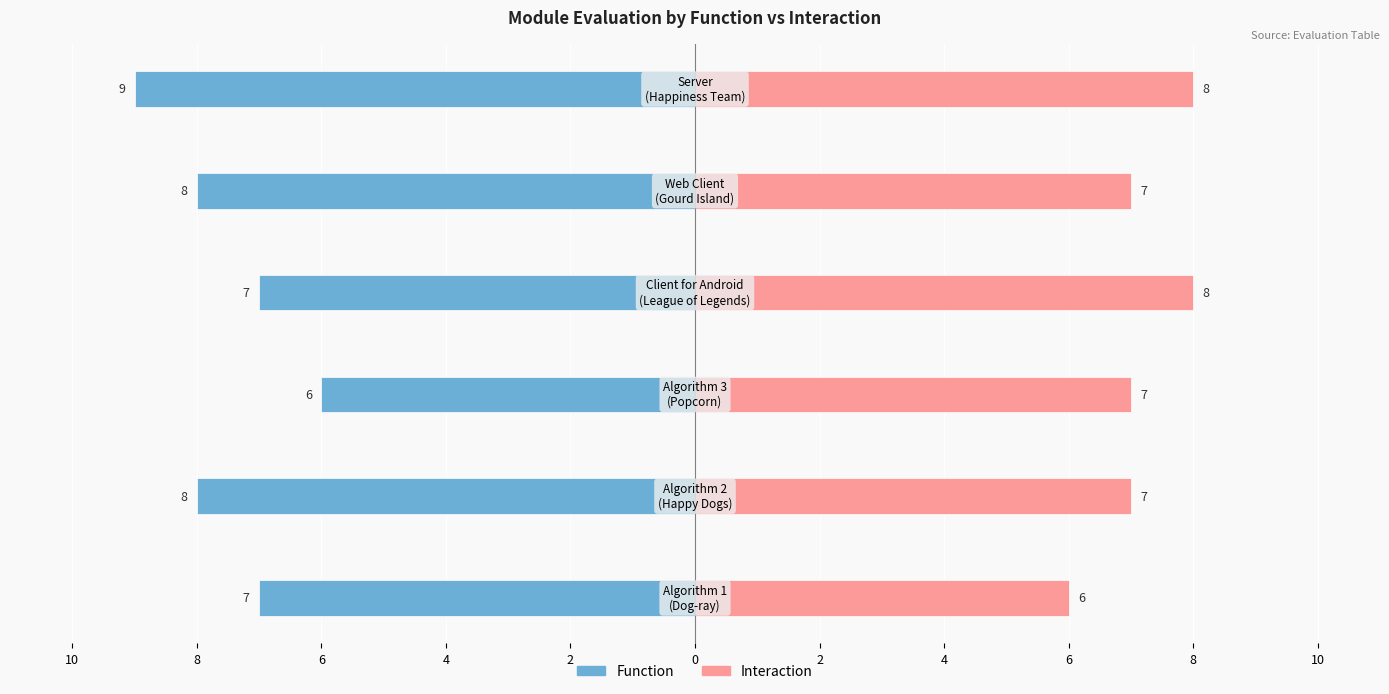

Which series has the largest range (max minus min)?

Function